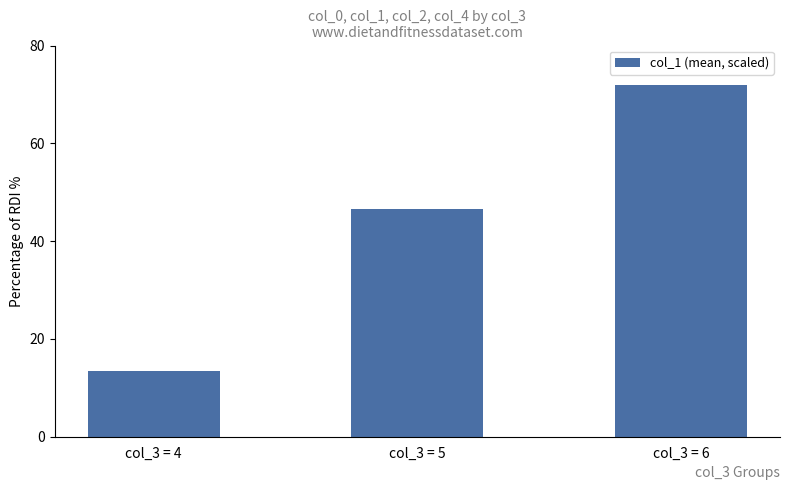

Reading left to right, list all the values displayed in this chart.

col_3 = 4=13.5	col_3 = 5=46.6	col_3 = 6=72.0